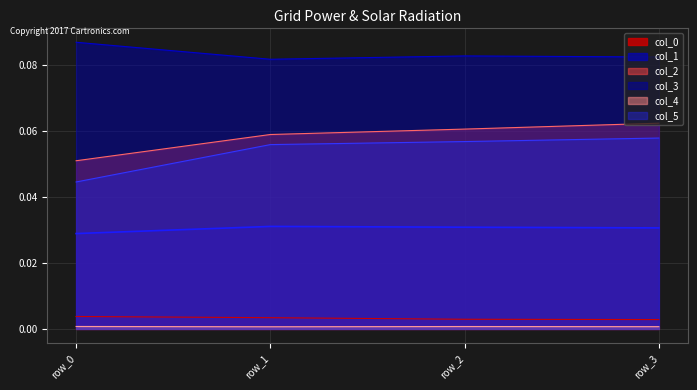

What is the sum of the col_1 values at row_1 and row_0?

0.1